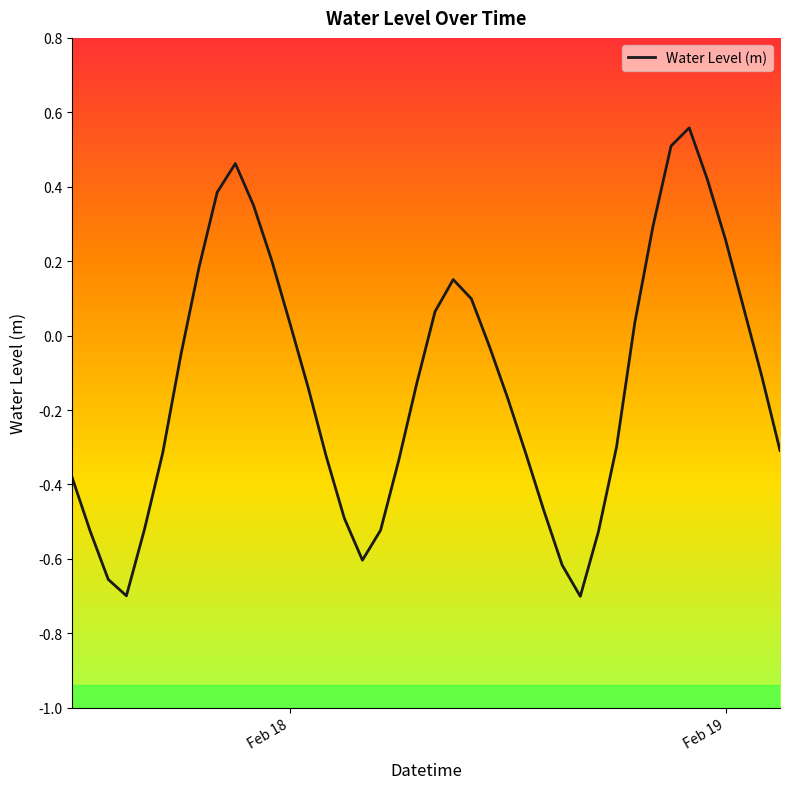

What is the difference between the maximum and minimum values?

1.3